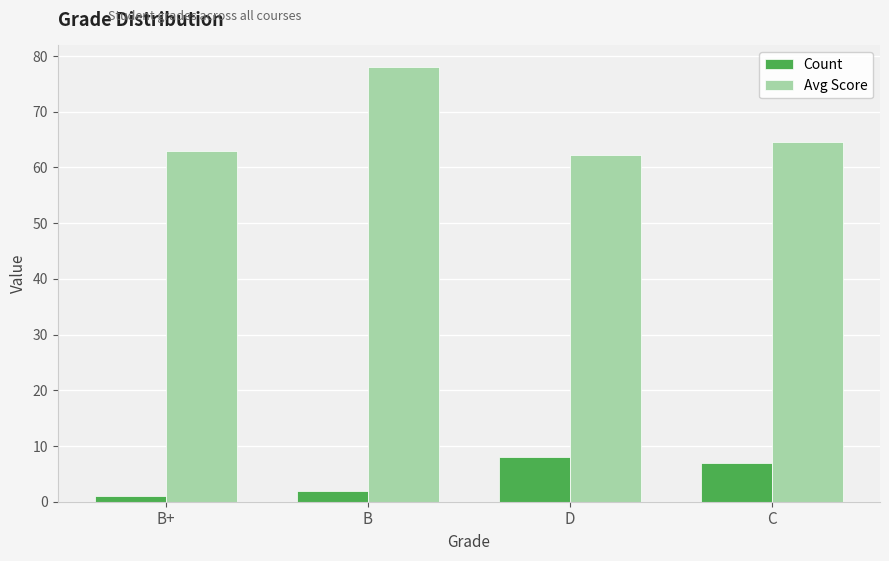

How many bars are there in each group?

2